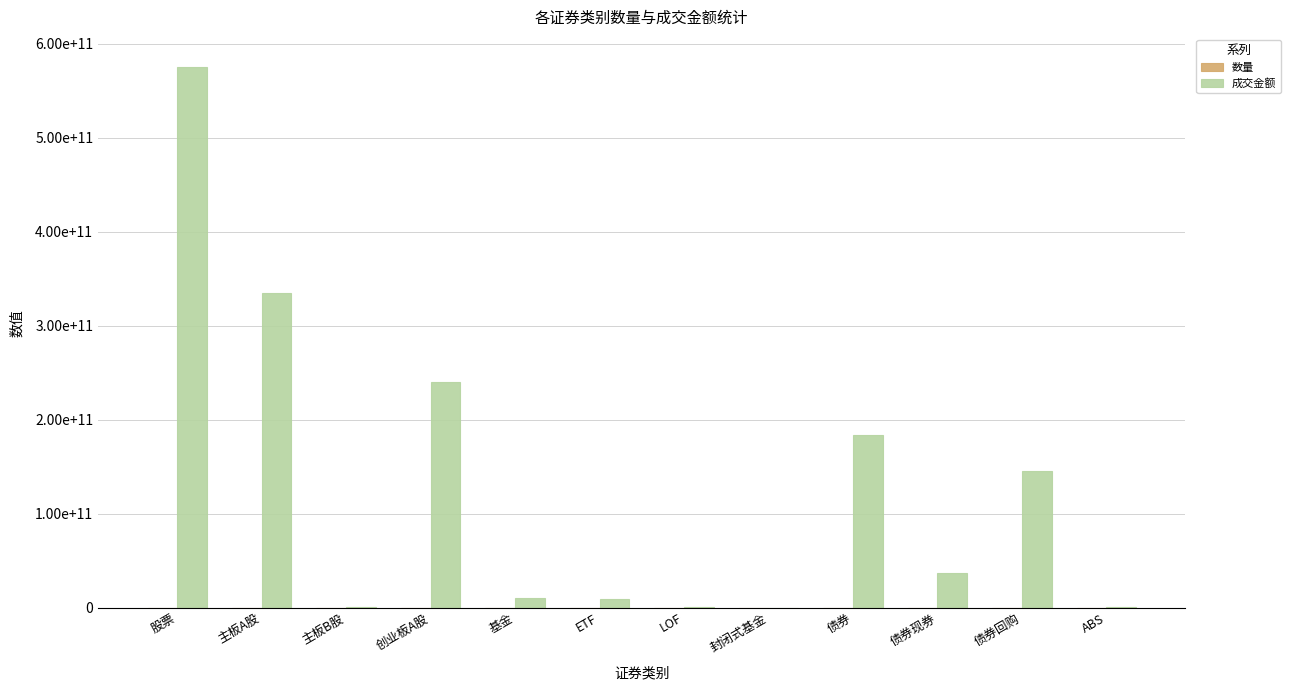

Does the chart contain stacked bars?

No